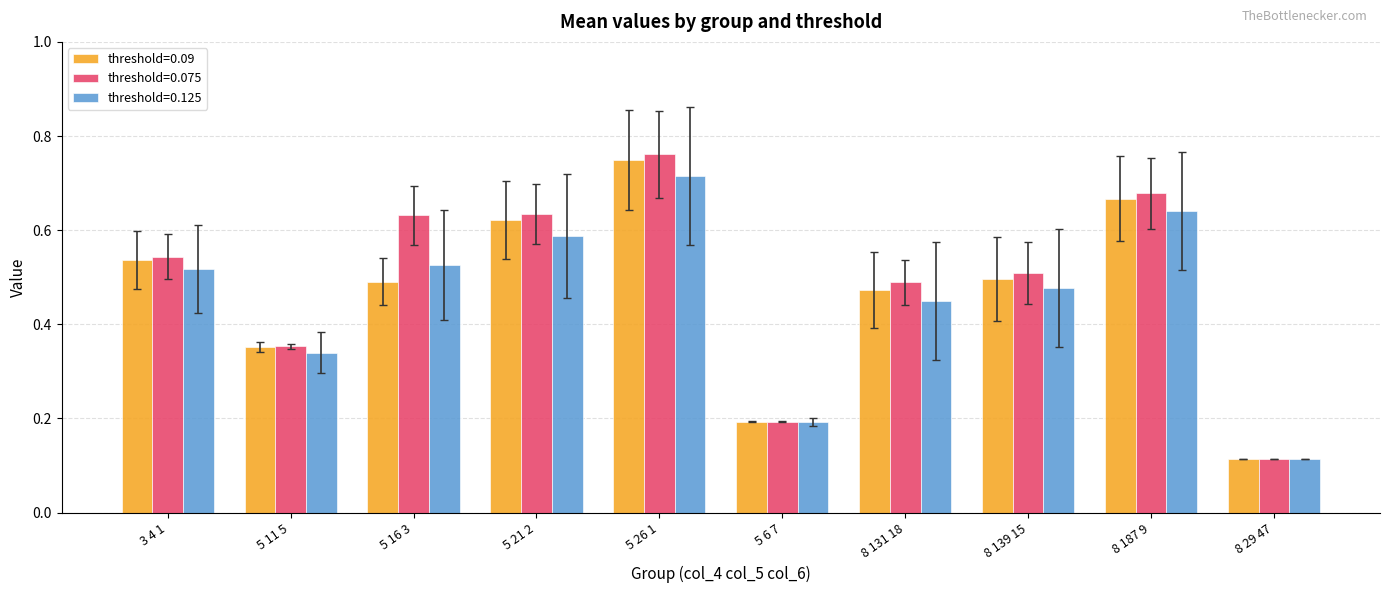

True or false: threshold=0.09 has a value of 0.0 at 8 29 47.

False